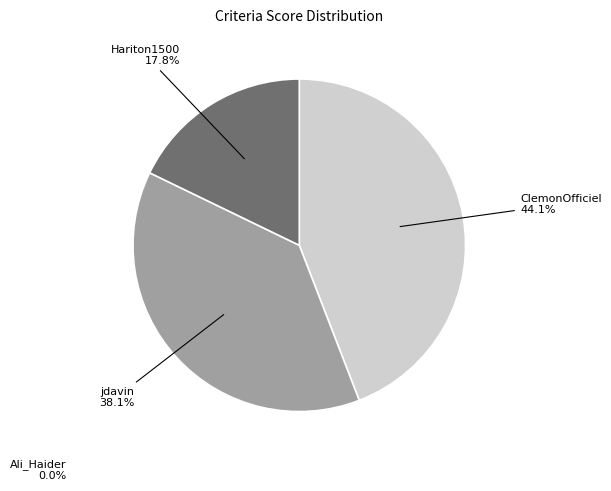

Does any single category account for the majority?

No